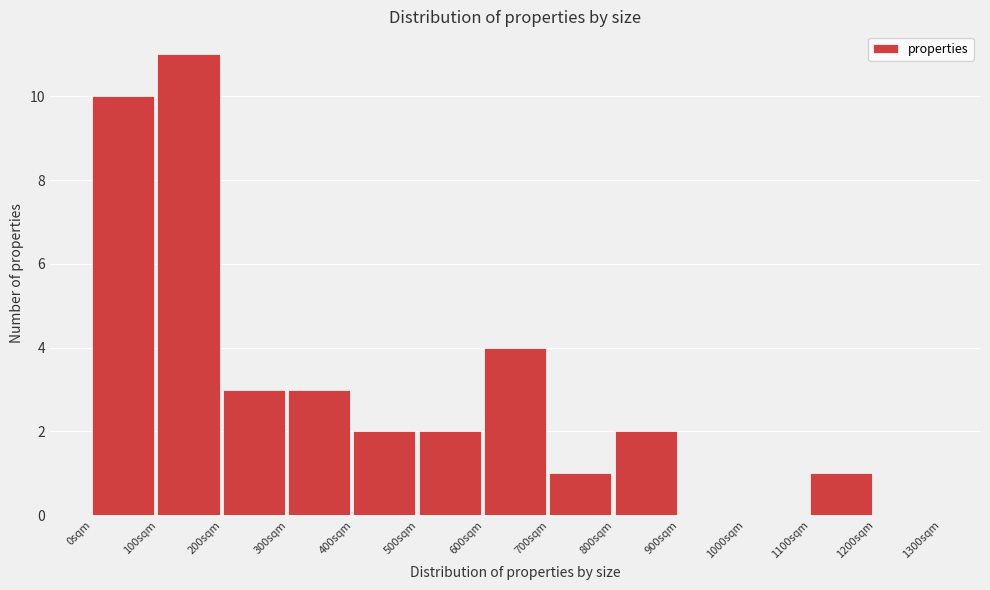

How tall is the bar that spans 600 to 700 on the x-axis? The values are not printed on the chart, so give them approximately, as read against the axis.

4